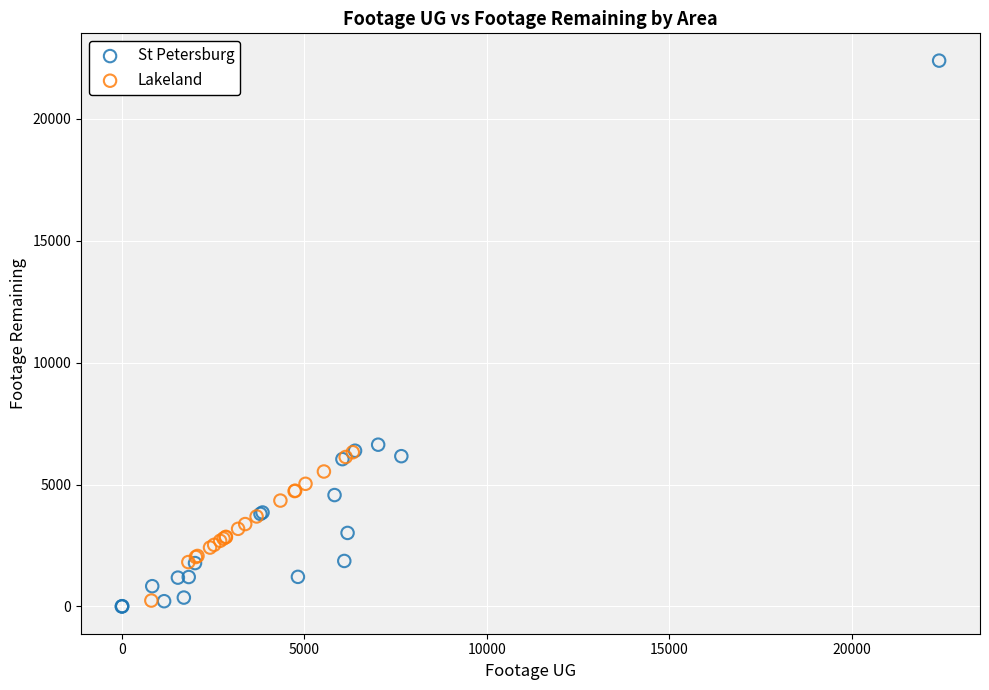

What are all the series names shown in the legend?

St Petersburg, Lakeland